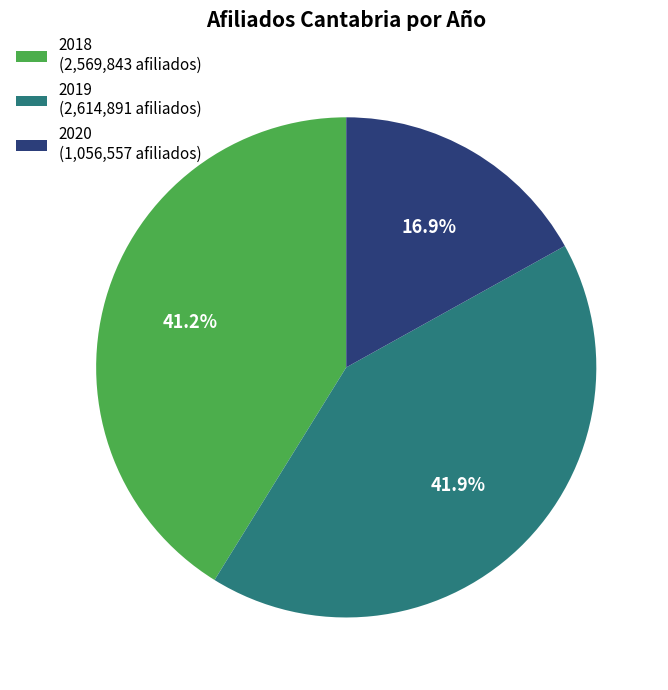

Between 2018 (2,569,843 afiliados) and 2020 (1,056,557 afiliados), which is larger?

2018 (2,569,843 afiliados)